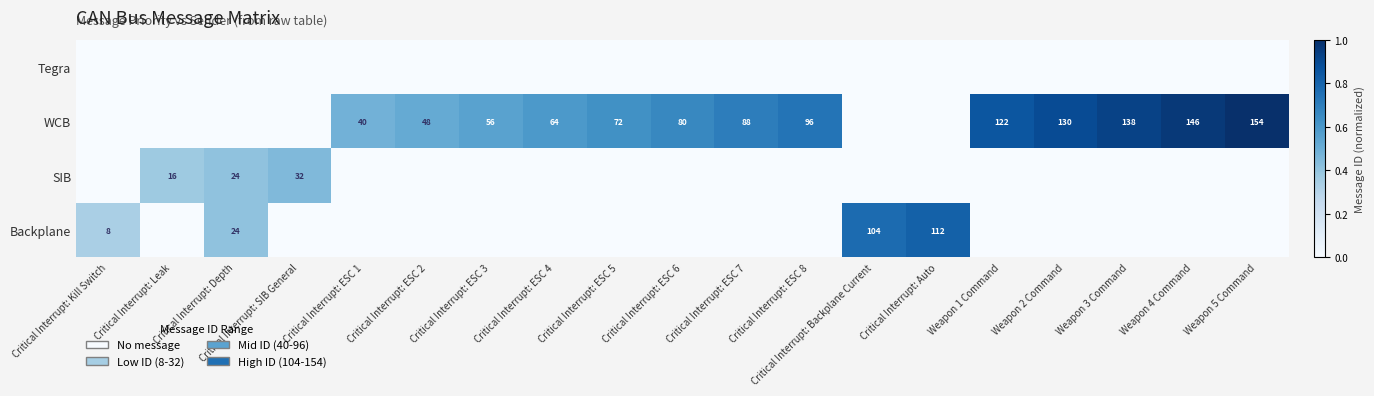

What is the sum of the WCB values at Critical Interrupt: ESC 7 and Weapon 1 Command?

210